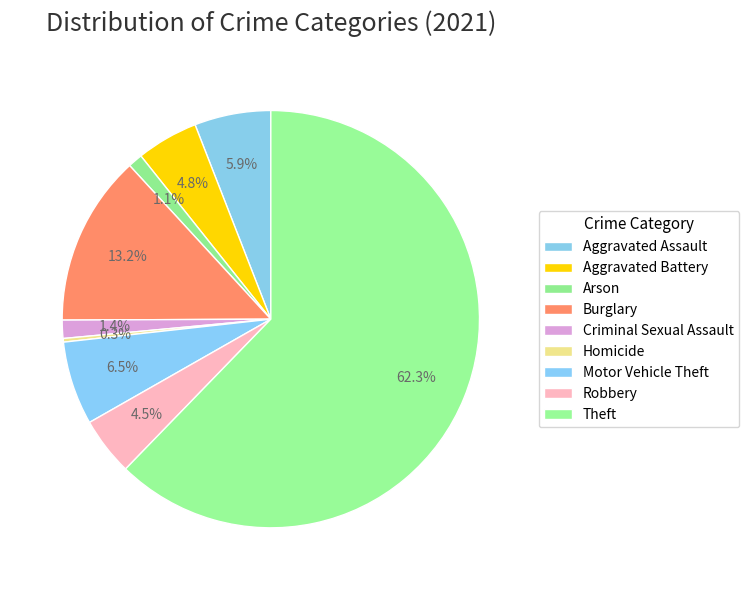

To the nearest percent, what is the combined percentage of Aggravated Battery and Motor Vehicle Theft?

11%